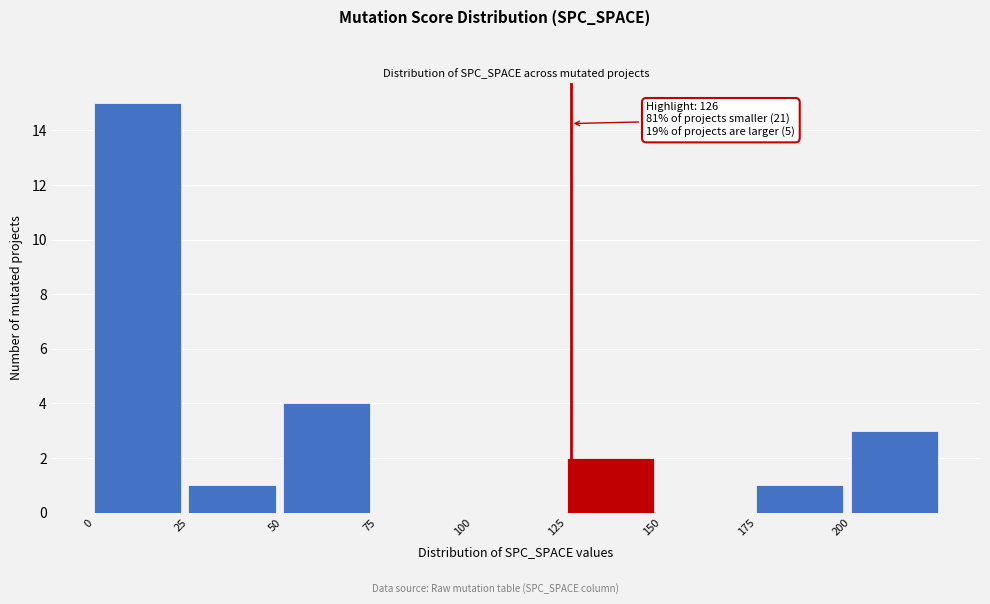

Which range on the x-axis has the tallest bar?

0 to 25